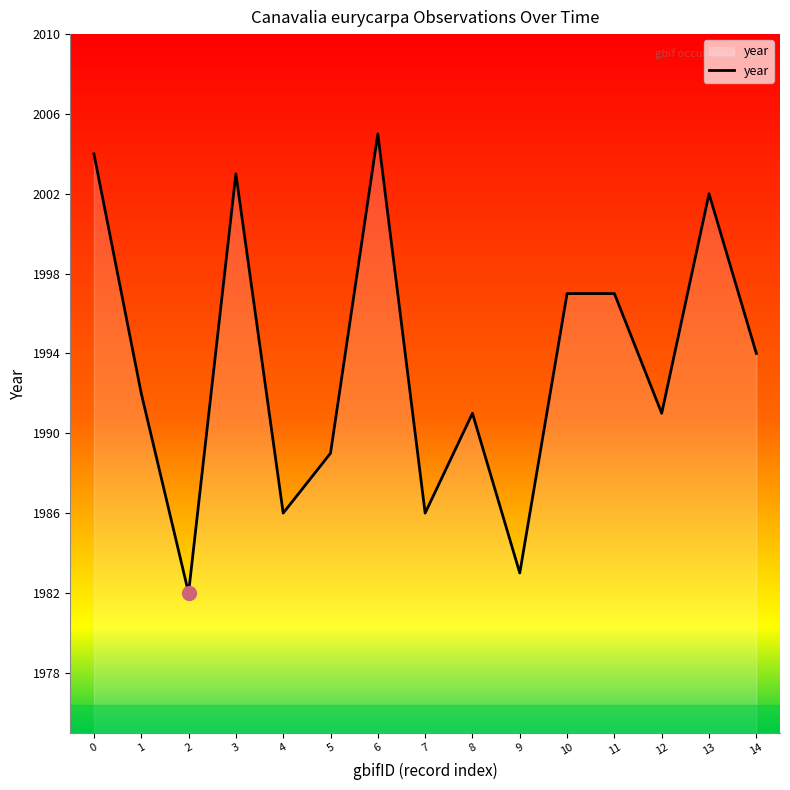

True or false: the data shows 2002 at 13.

True